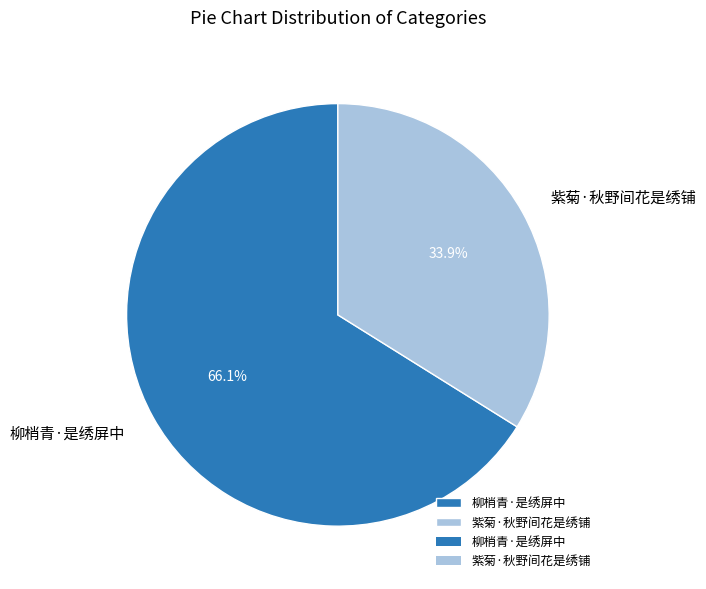

True or false: 柳梢青·是绣屏中 accounts for 58% of the total.

False